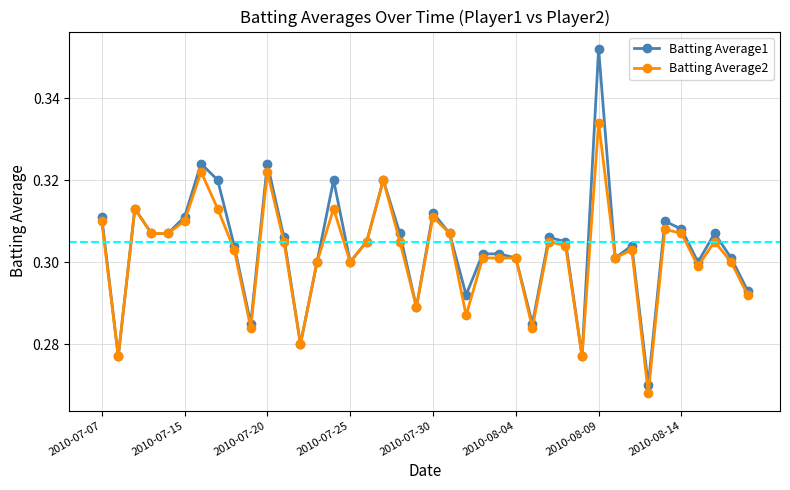

Which series has the largest range (max minus min)?

Batting Average1